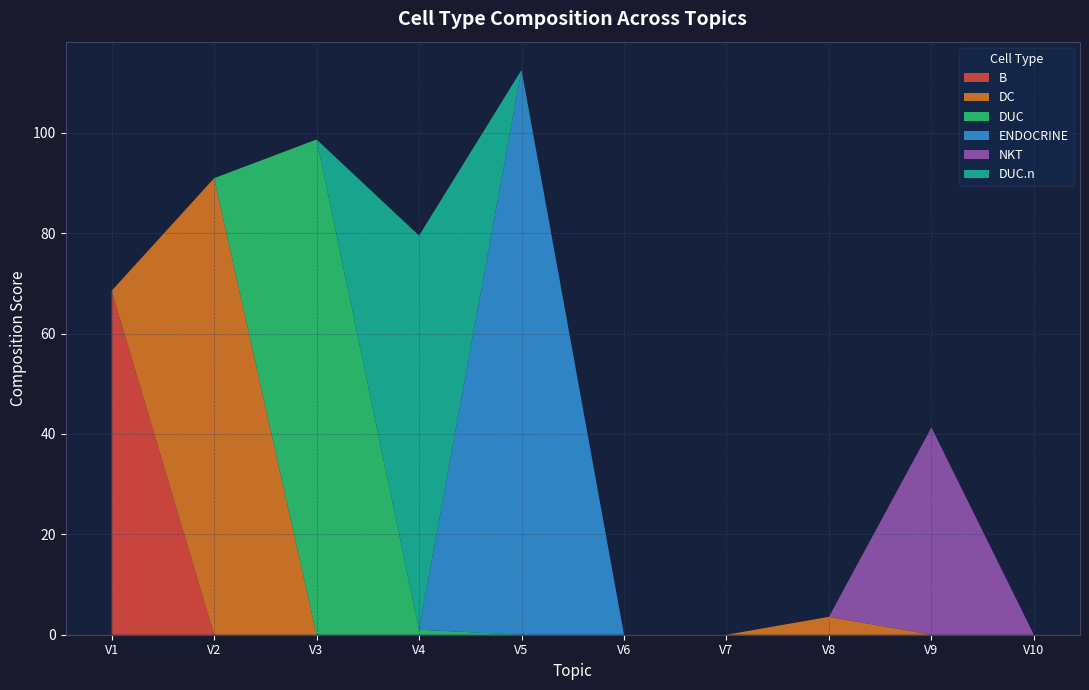

Rank the series at V1 from highest to lowest value.

B, DC, DUC, ENDOCRINE, NKT, DUC.n